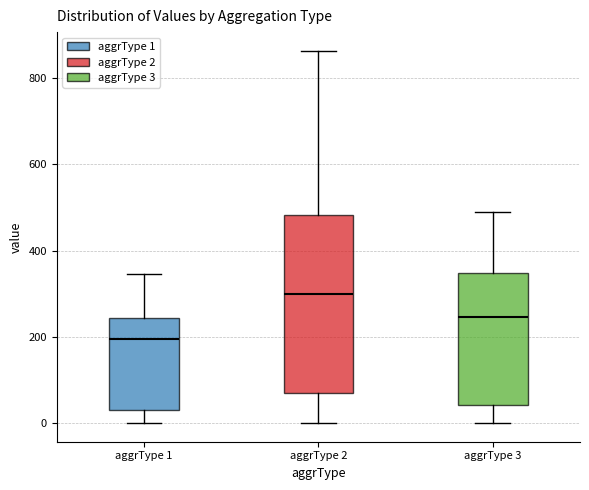

Where is the lower edge of the box for aggrType 2 on the y-axis? The values are not printed on the chart, so give them approximately, as read against the axis.

80